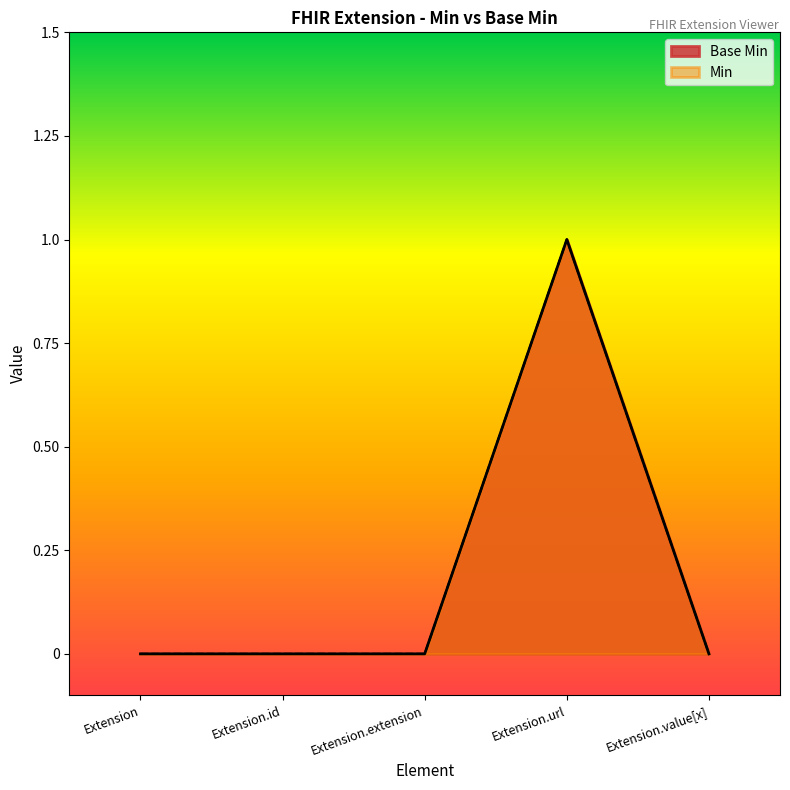

Does the chart have visible grid lines?

No